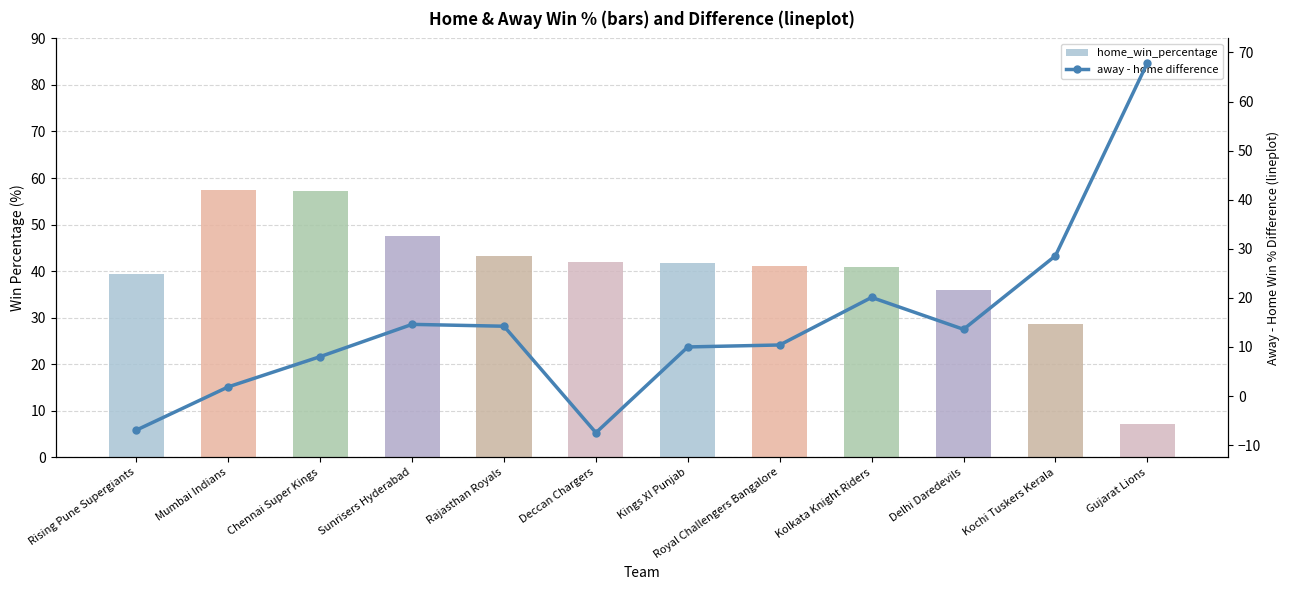

The value of away_win_percentage at Gujarat Lions is 106.9. True or false?

False